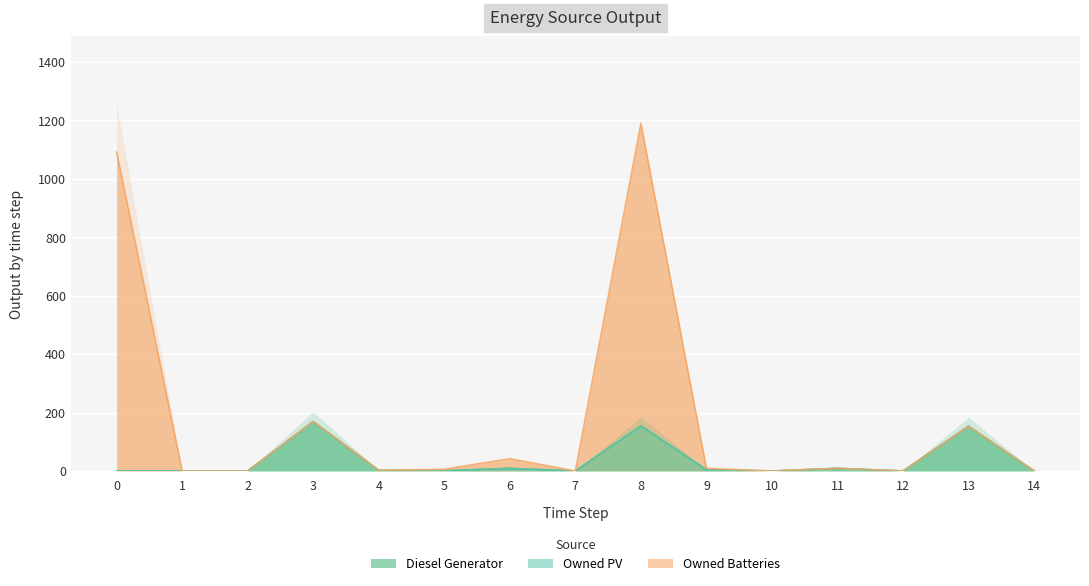

What is the highest value of the Diesel Generator series?

169